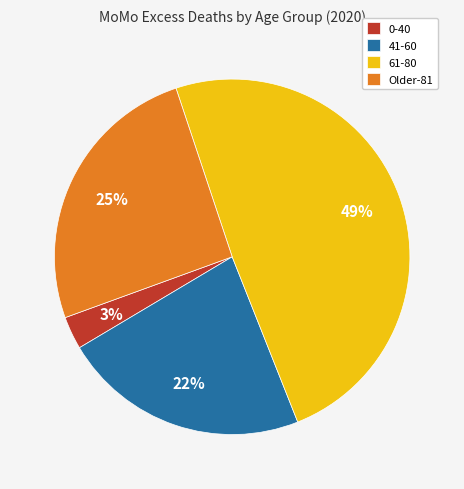

Is 0-40 the majority of the pie?

No